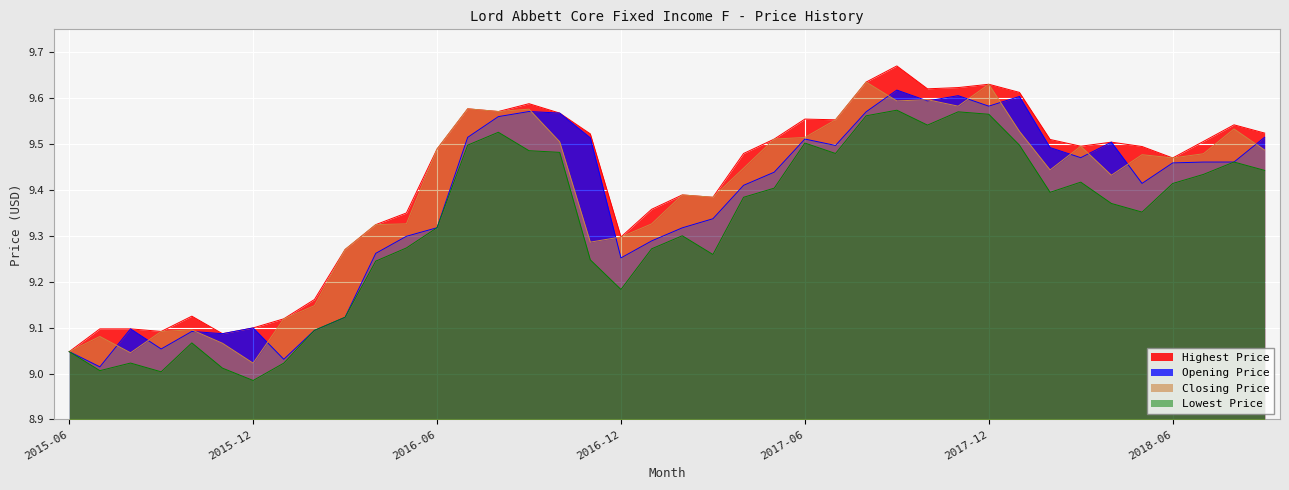

True or false: Closing Price and Lowest Price intersect in this chart.

False